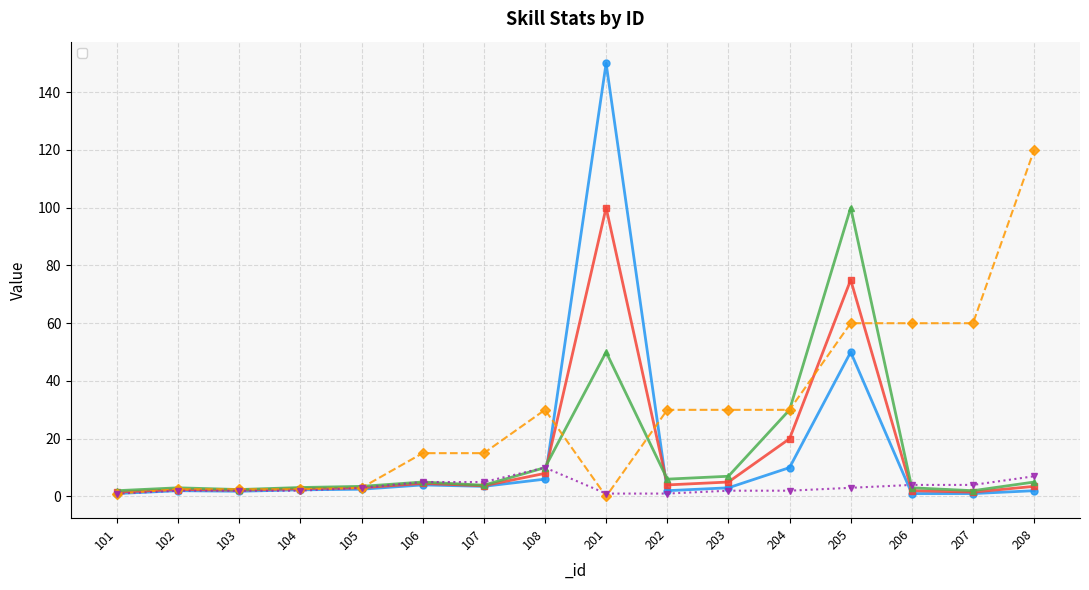

In _Level1, how many points are lower than both neighbors (excluding endpoints)?

3